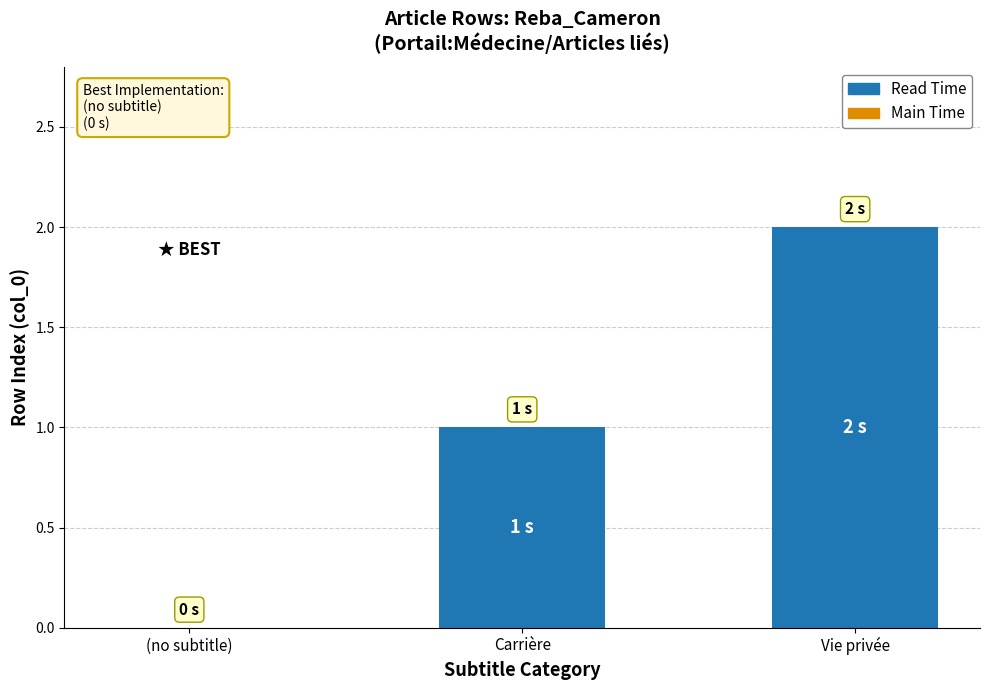

Are the bars horizontal?

No